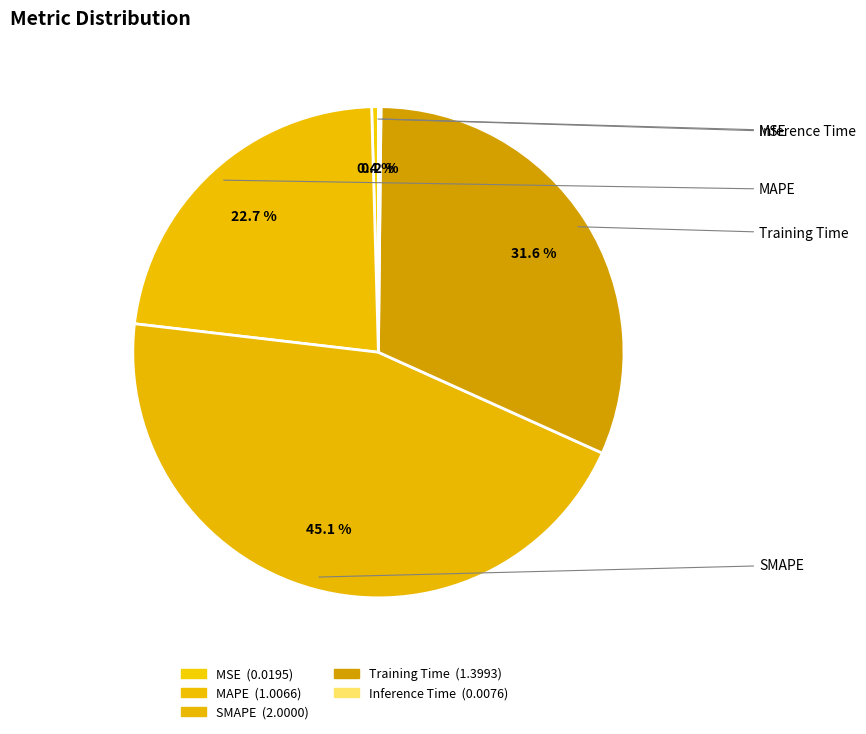

Which category has the biggest portion of the pie?

SMAPE